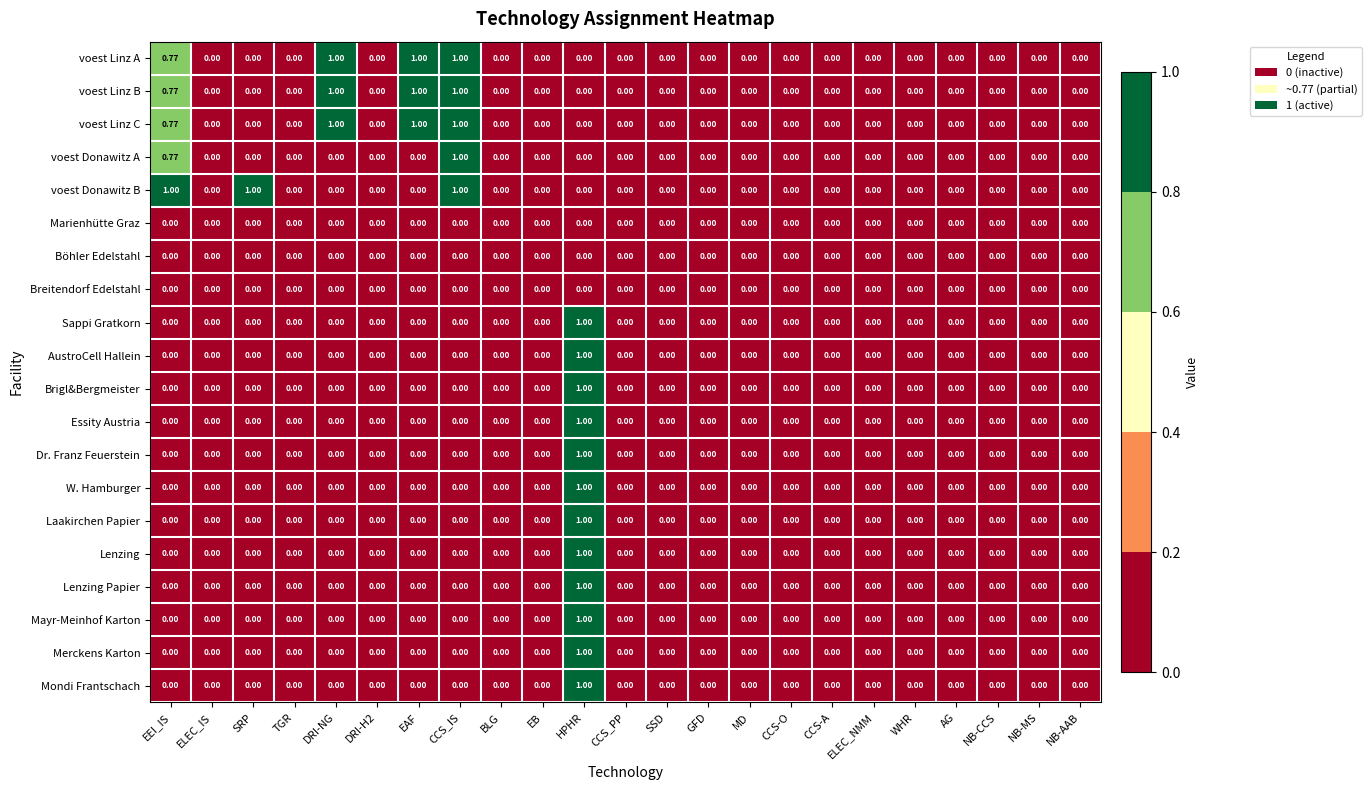

At which category is the sum across all series the highest?

HPHR